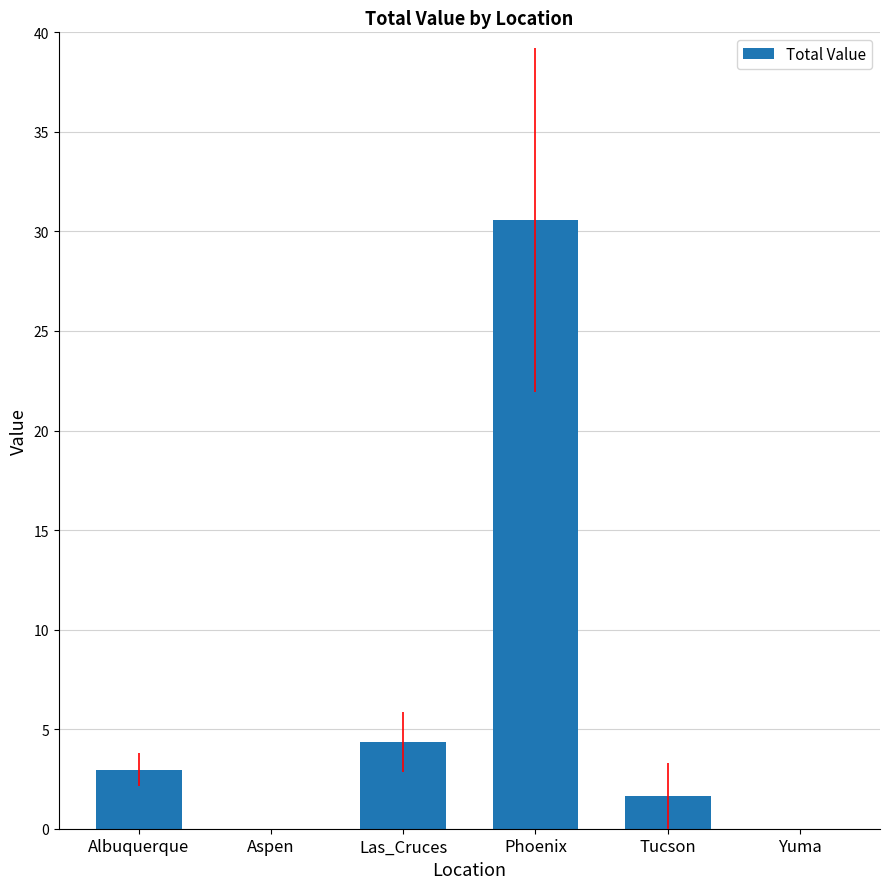

Reading left to right, what are all the values shown in this chart?

Albuquerque=3.0	Aspen=0.0	Las_Cruces=4.4	Phoenix=30.6	Tucson=1.6	Yuma=0.0